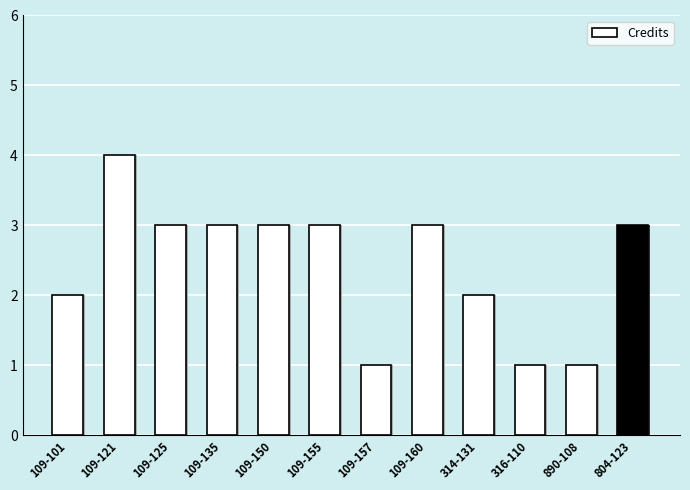

At which label does the data first exceed 3?

109-121